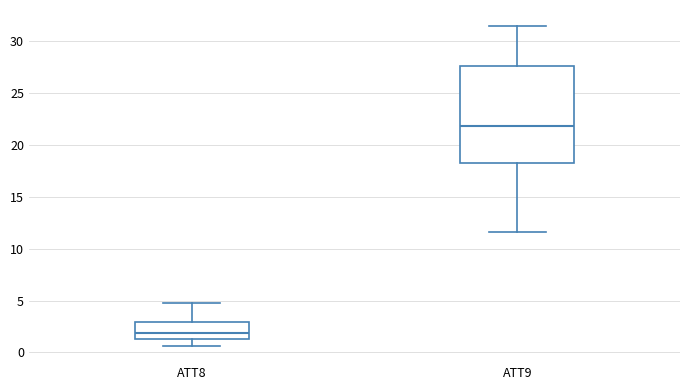

Where is the lower edge of the box for ATT9 on the y-axis? The values are not printed on the chart, so give them approximately, as read against the axis.

18.0